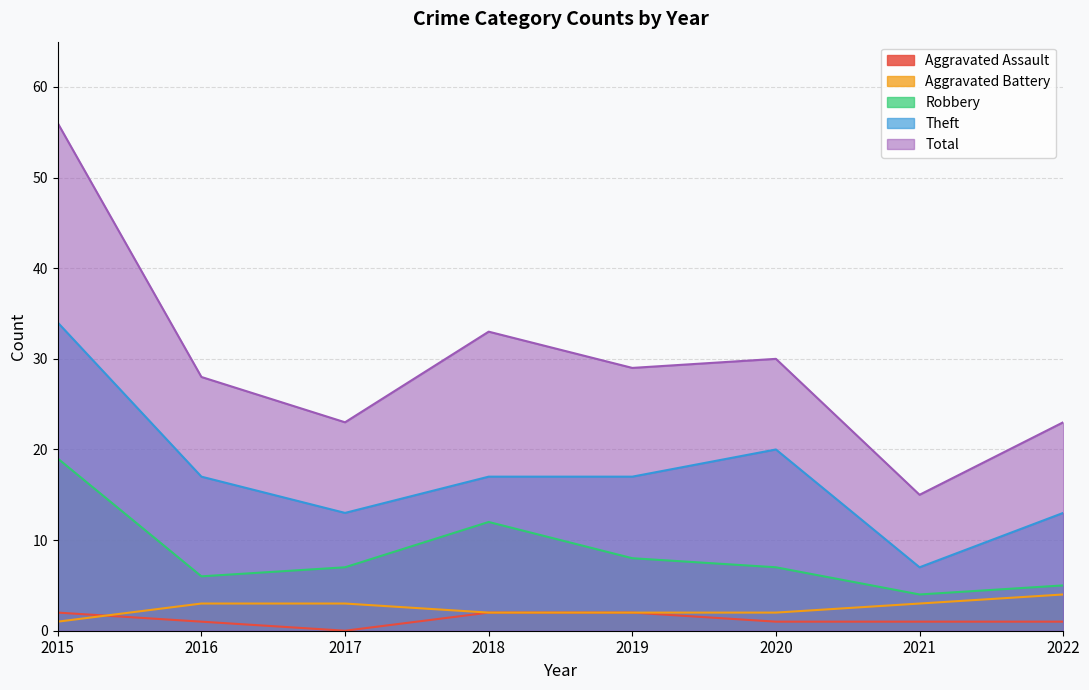

How many Aggravated Assault values are between 1 and 2?

7